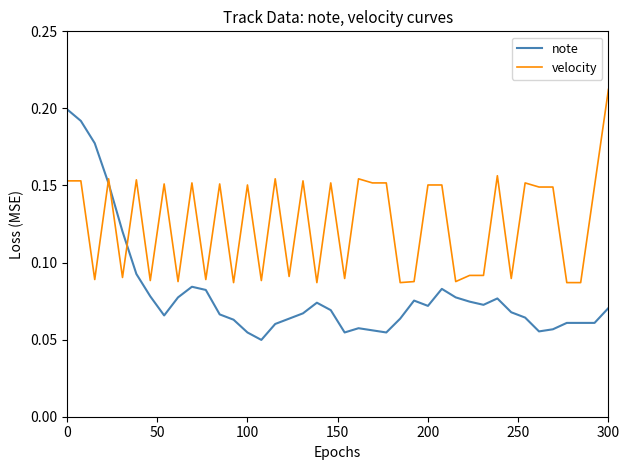

After their last crossing, which series has the higher values: velocity or note?

velocity